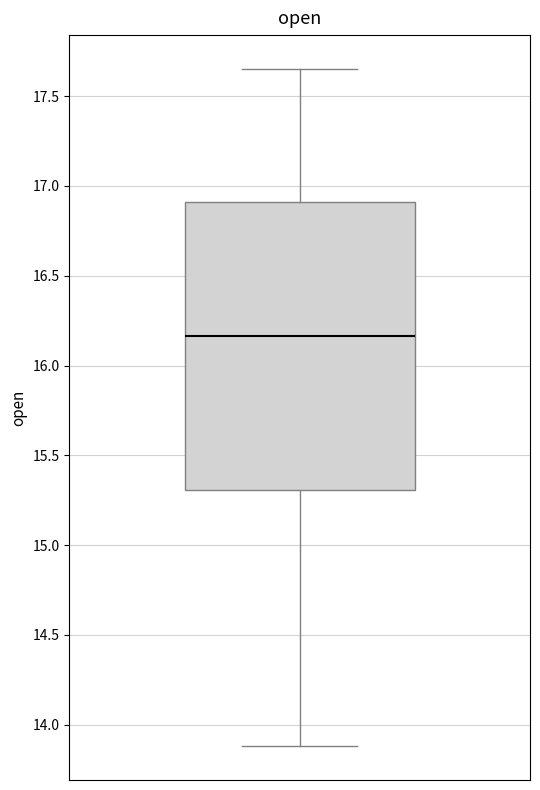

Transcribe this box plot: give where the median line is, the range the box spans, and where the two whiskers end, as read against the y-axis. The values are not printed on the chart, so give them approximately, as read against the axis.

median 16.15, box 15.30 to 16.90, whiskers 13.90 to 17.65